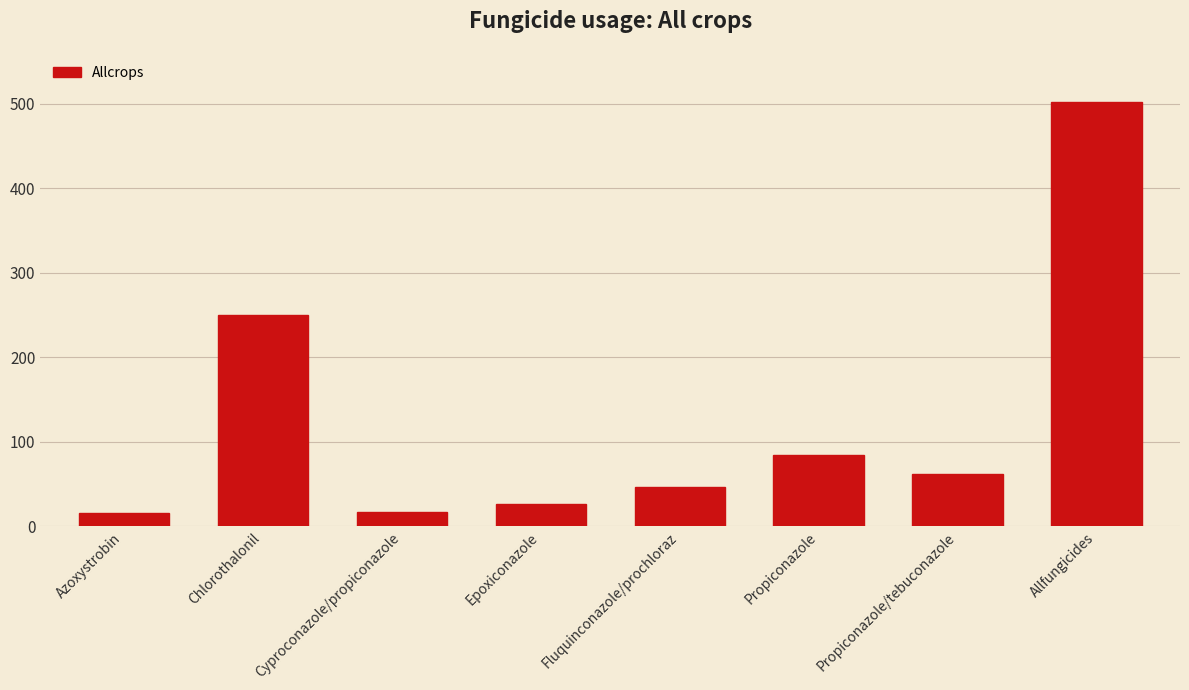

Does the chart contain stacked bars?

No